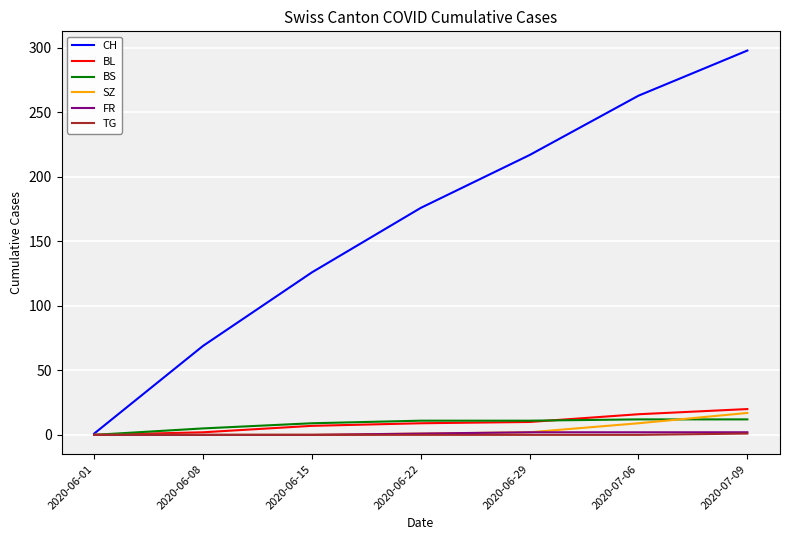

What is the difference between the second highest and second lowest values in the BL series?

14